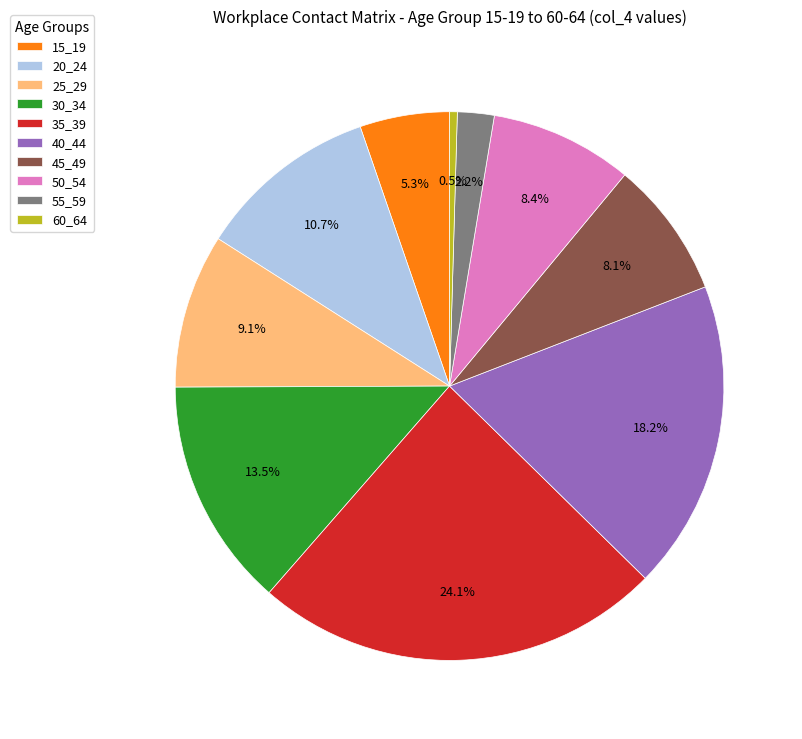

Combined, what portion of the pie is 35_39 and 45_49?

32.2%